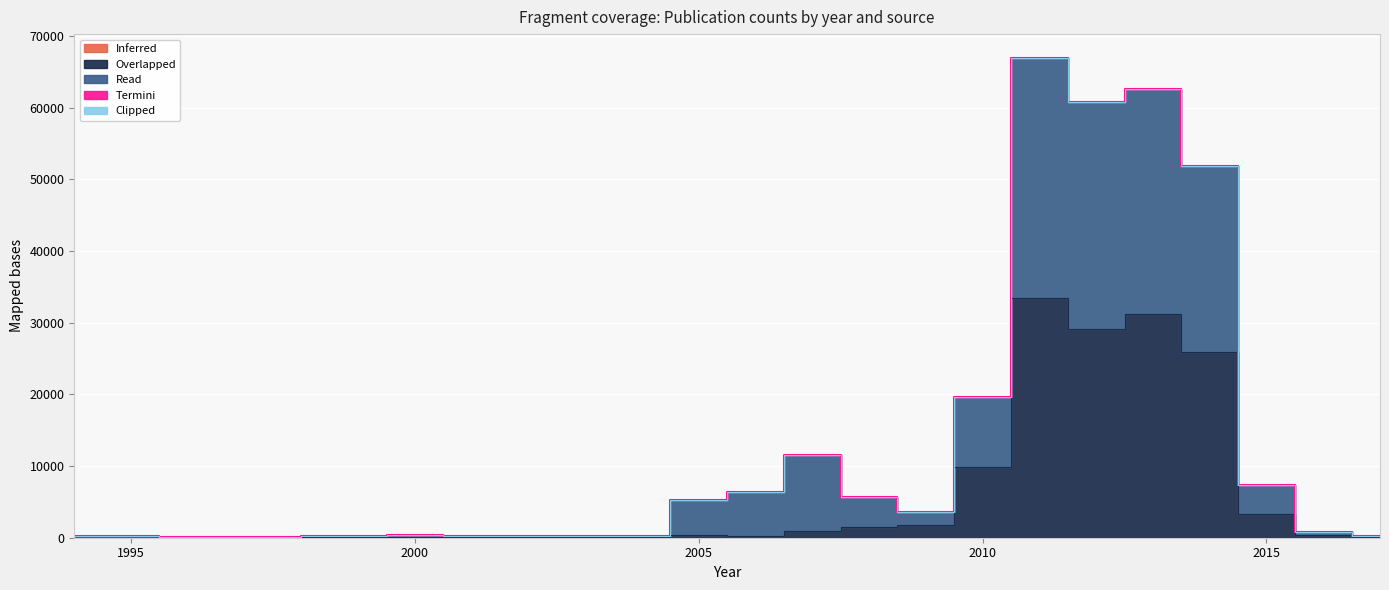

The value of scihub_journals at 2007 is 0. True or false?

False